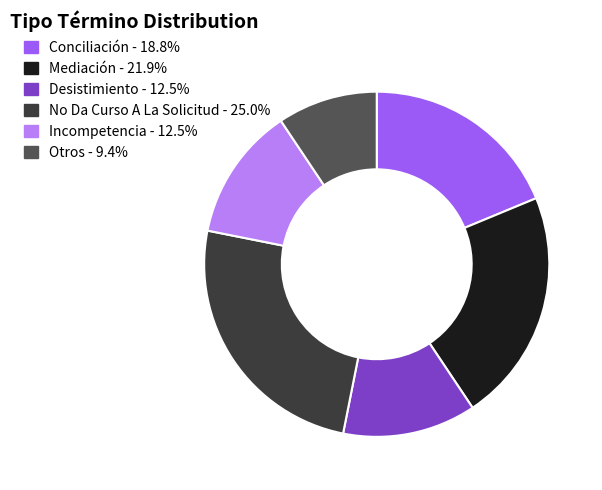

How many segments does this pie chart have?

6